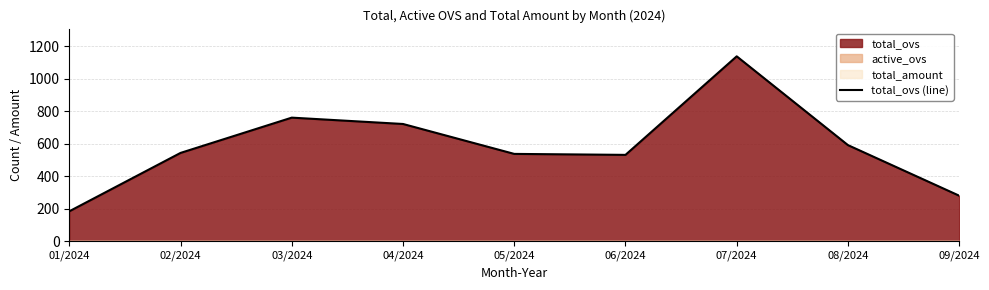

What is the label of the 1st point from the right?

09/2024